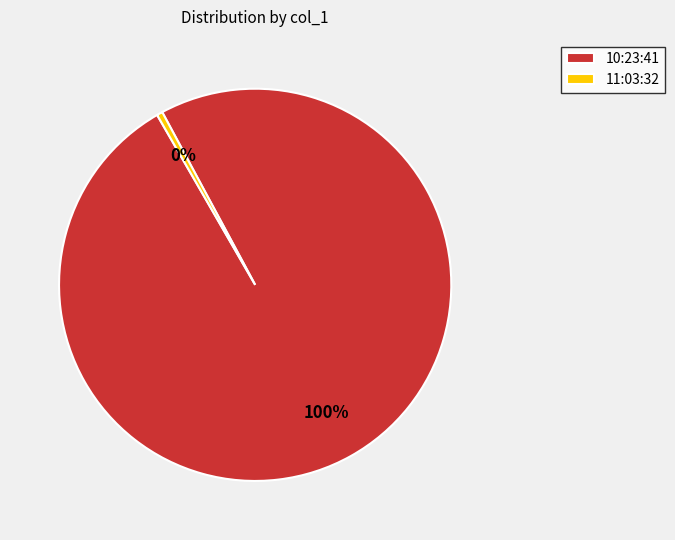

Which slice is the smallest?

11:03:32